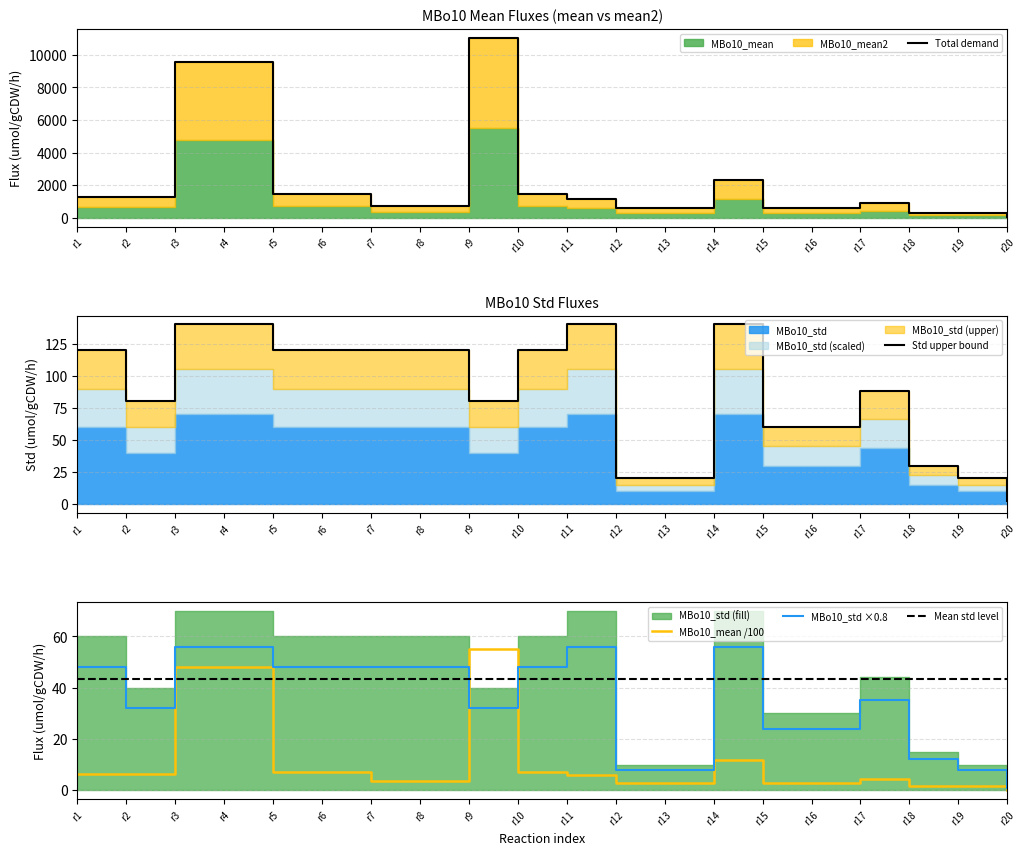

True or false: MBo10_mean /100 has a value of 71.8 at r3.

False